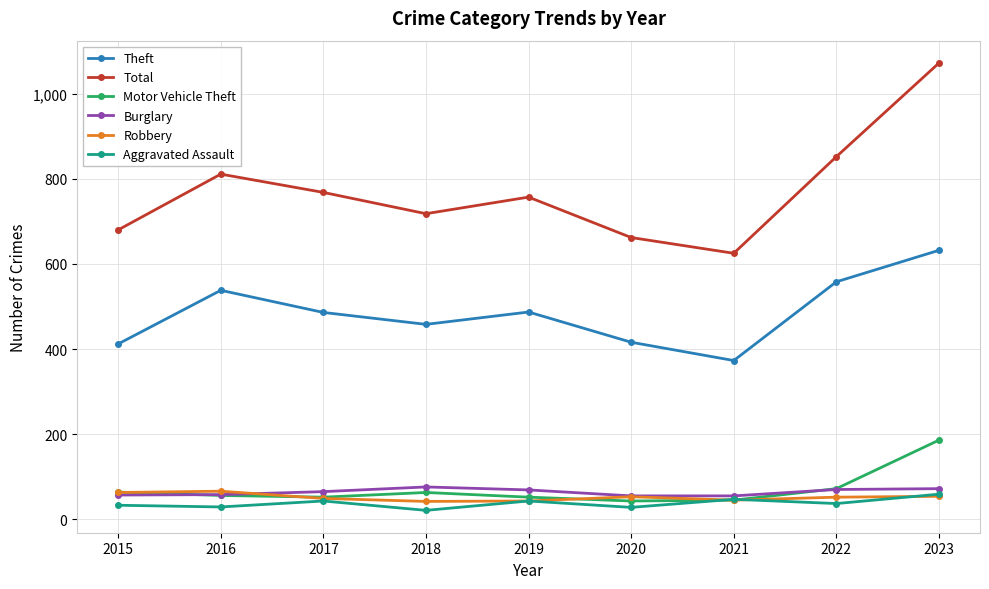

At which category does the chart reach its peak across all series?

2023